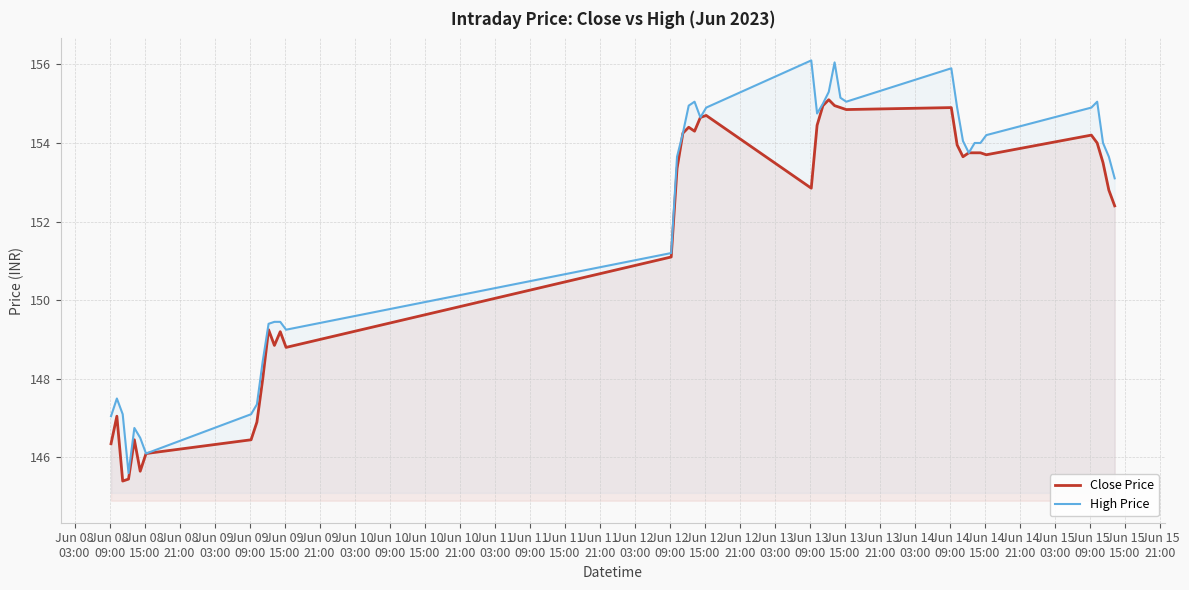

Which series has the largest range (max minus min)?

High Price